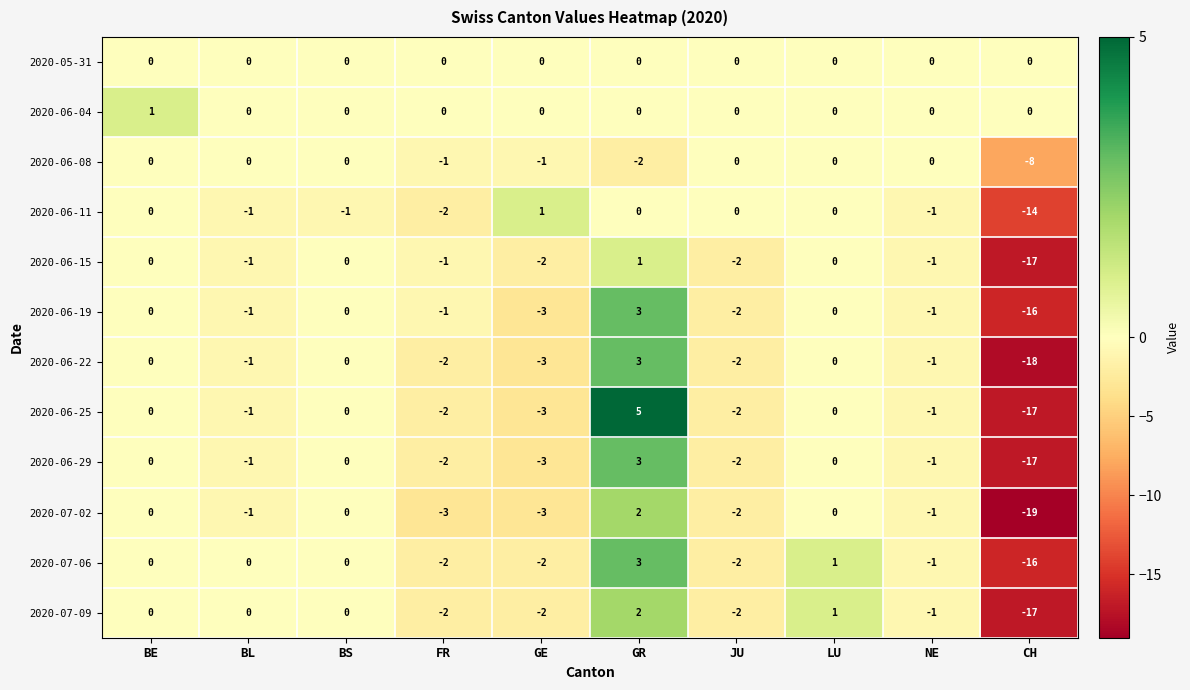

At which category does the chart reach its minimum across all series?

CH